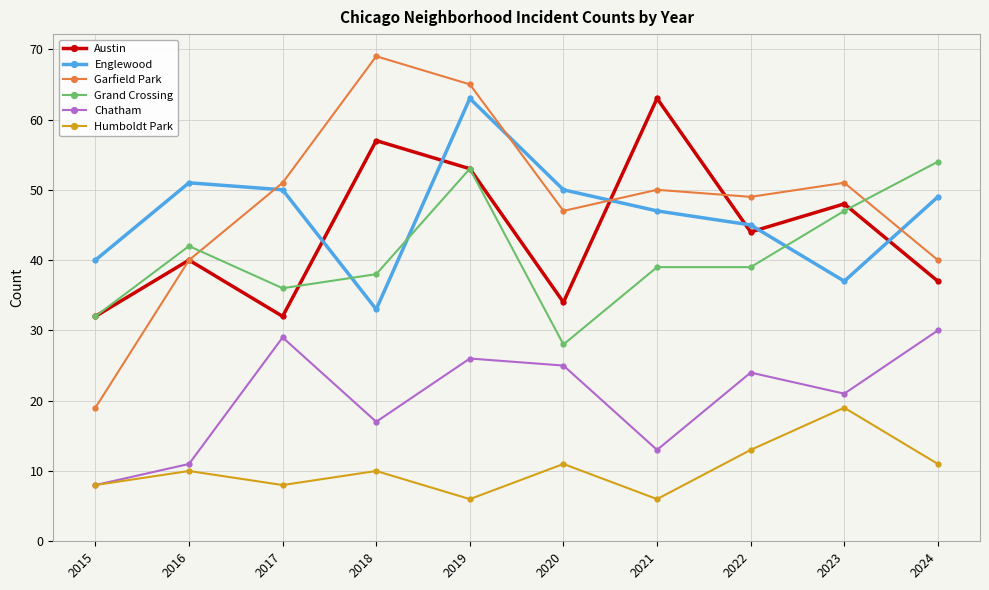

Which series has the largest total across all categories?

Garfield Park